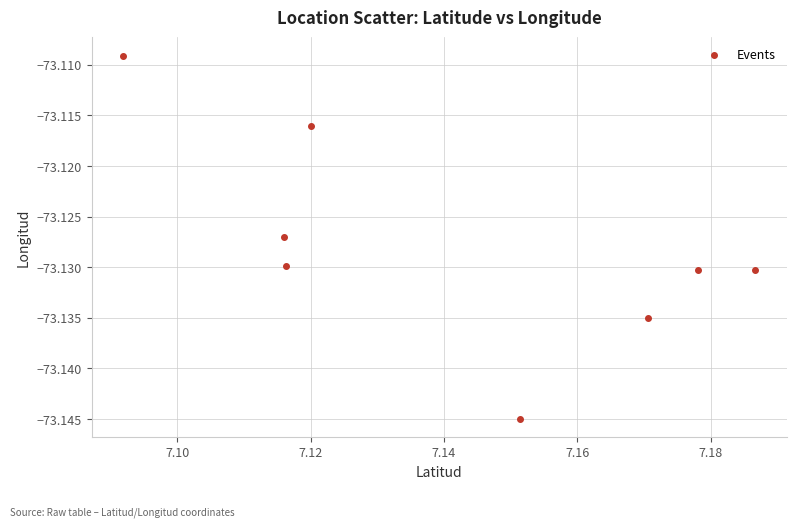

What is the average X value?

7.1